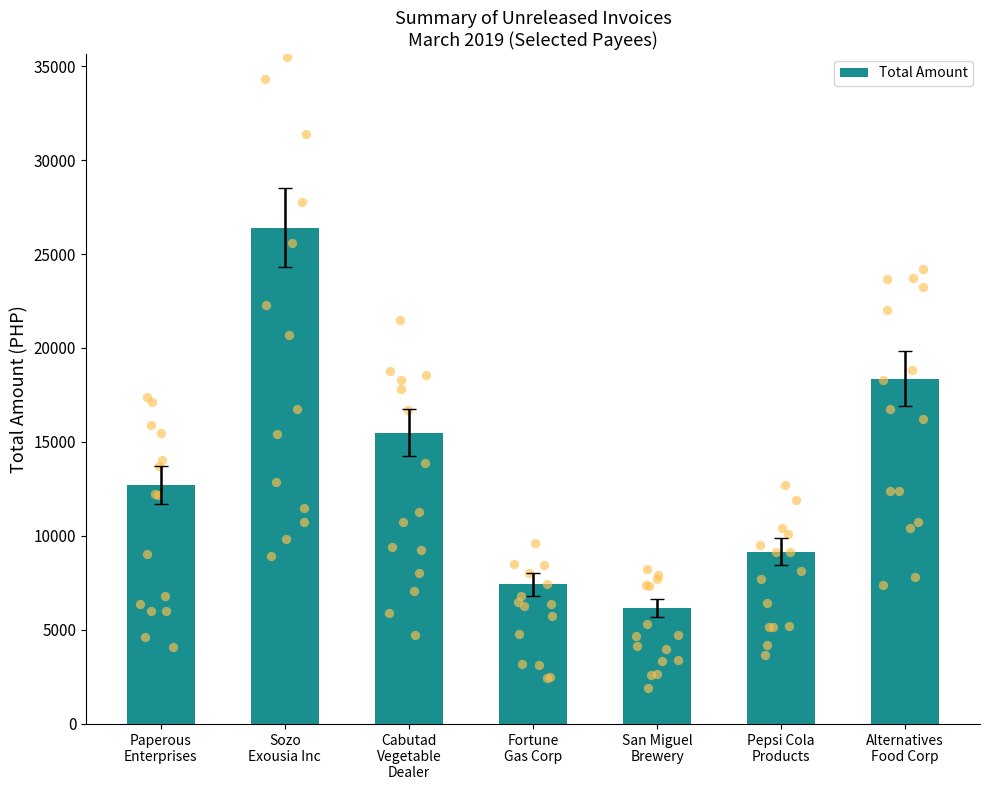

Between Cabutad
Vegetable
Dealer and Paperous
Enterprises, which is larger?

Cabutad
Vegetable
Dealer